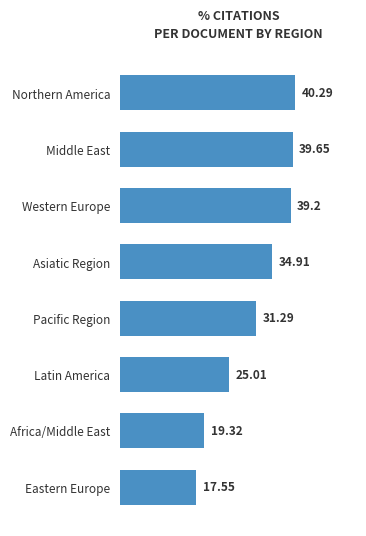

Where is the data nearest to the value 28?

Latin America